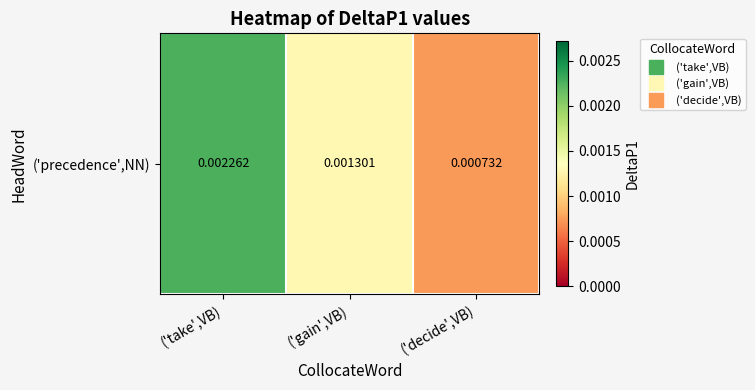

Count the number of categories in the chart.

3